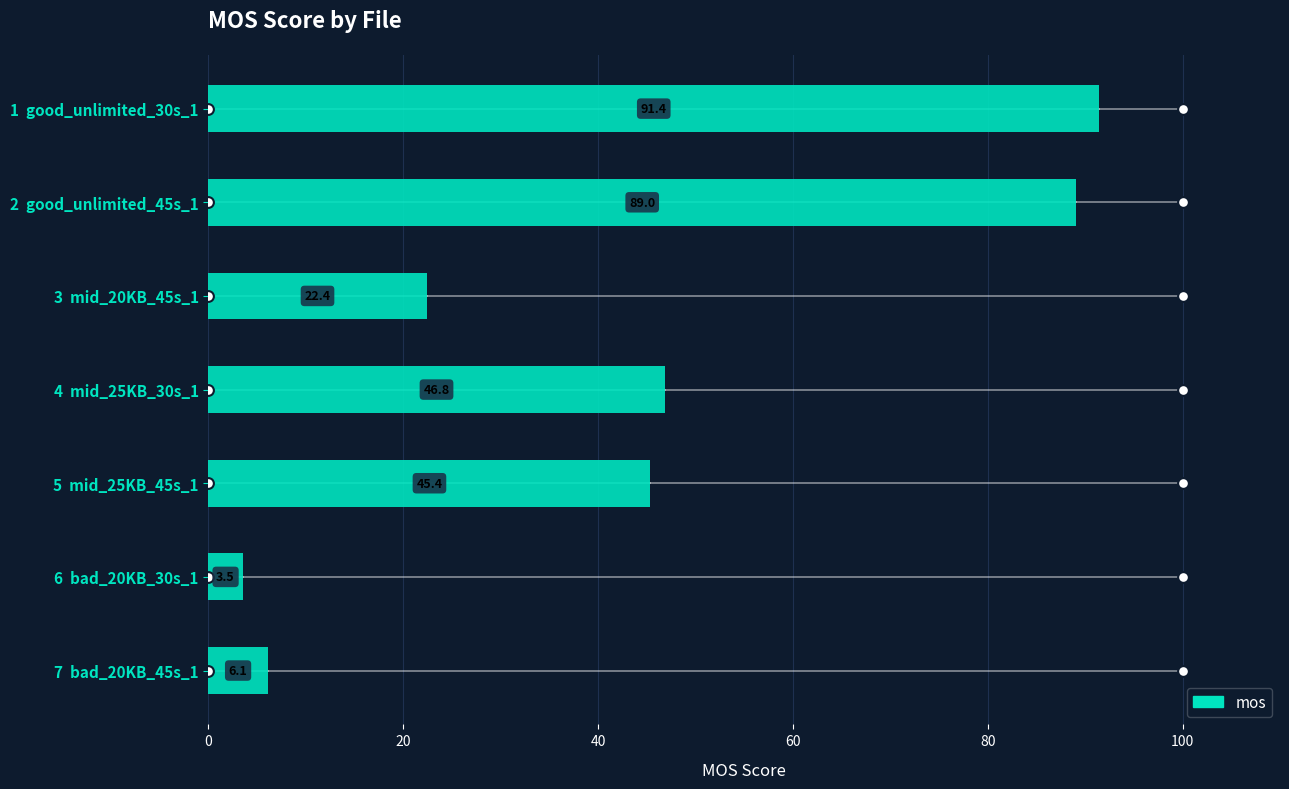

What is the change in value from 5 mid_25KB_45s_1 to 6 bad_20KB_30s_1?

-41.9